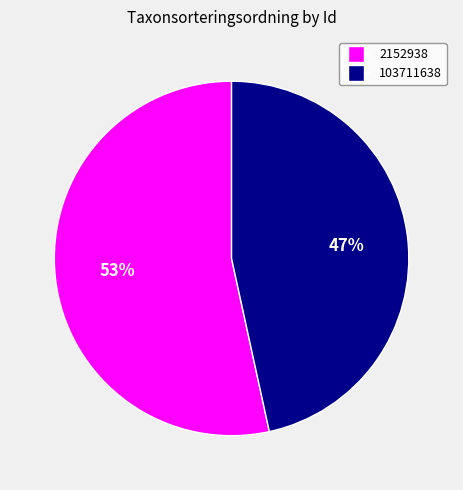

What is the majority slice?

2152938